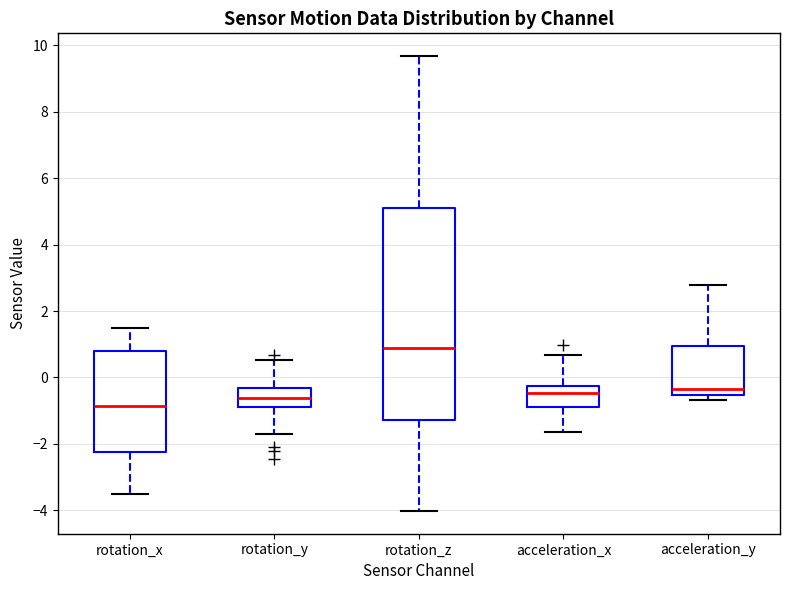

Which box is the tallest, from its lower edge to its upper edge?

rotation_z